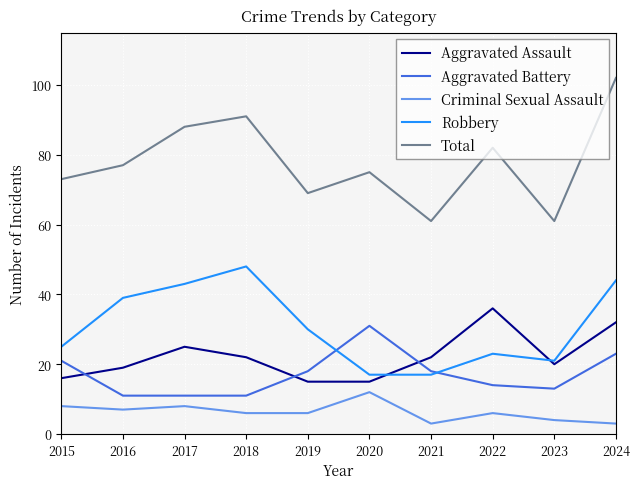

True or false: Aggravated Assault and Total intersect in this chart.

False